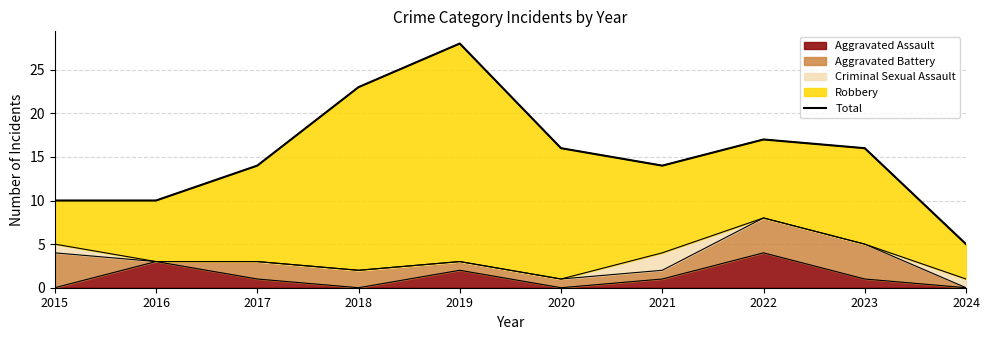

What is the greatest value displayed?

28